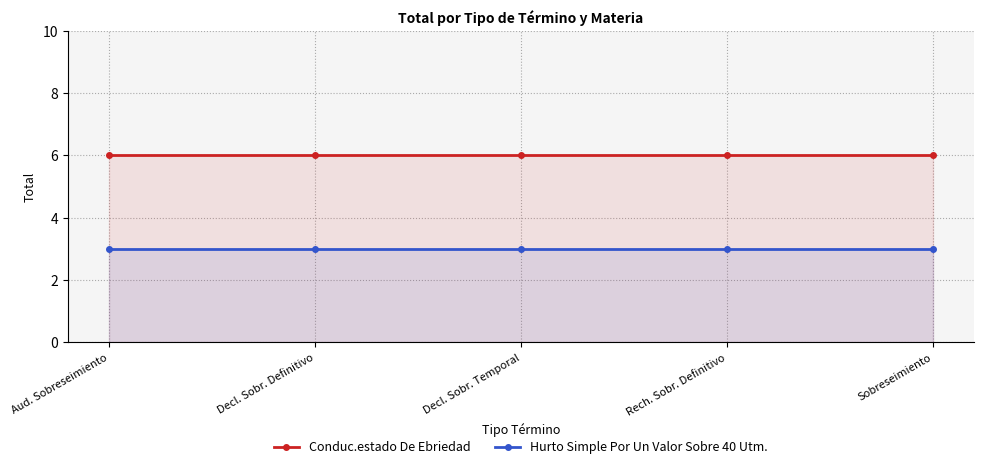

What position from the right is Sobreseimiento?

1